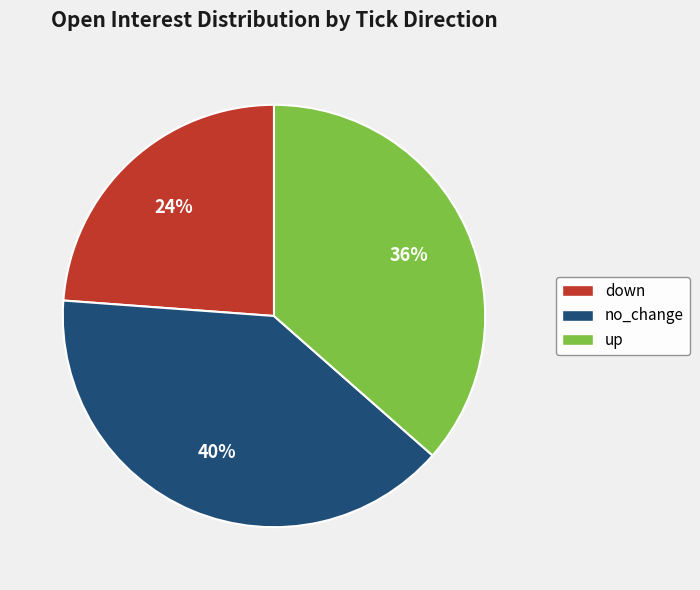

Count the number of slices in the pie.

3